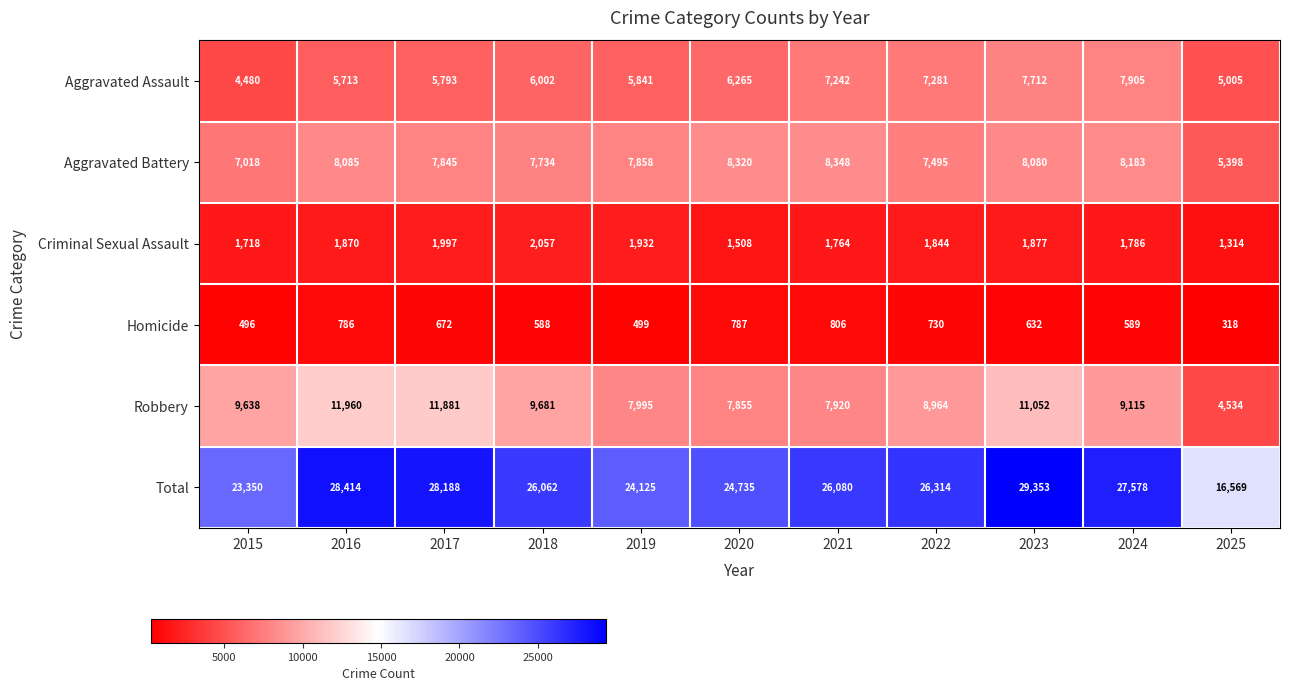

Which label corresponds to the smallest value in the chart?

2025